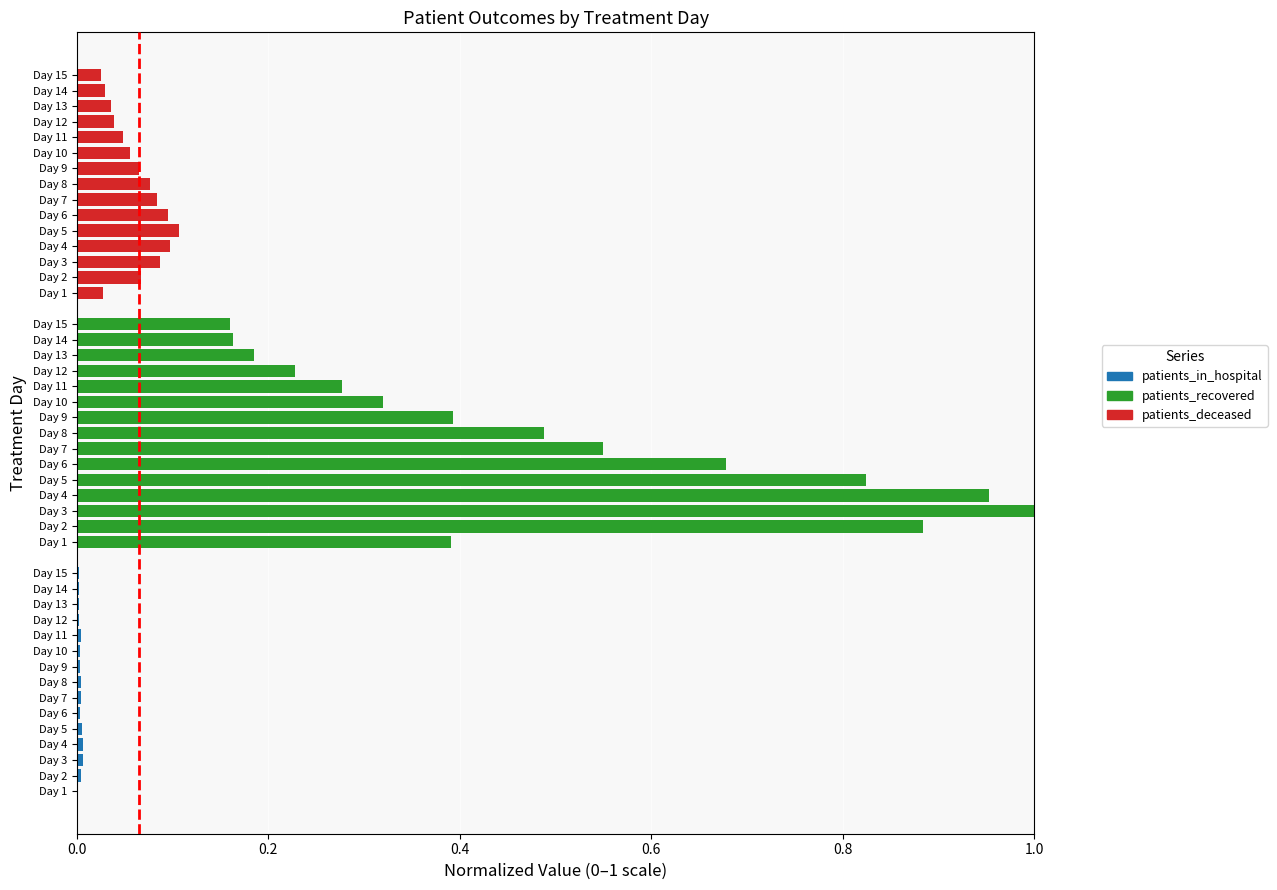

What is the average value of the patients_recovered series?

0.5